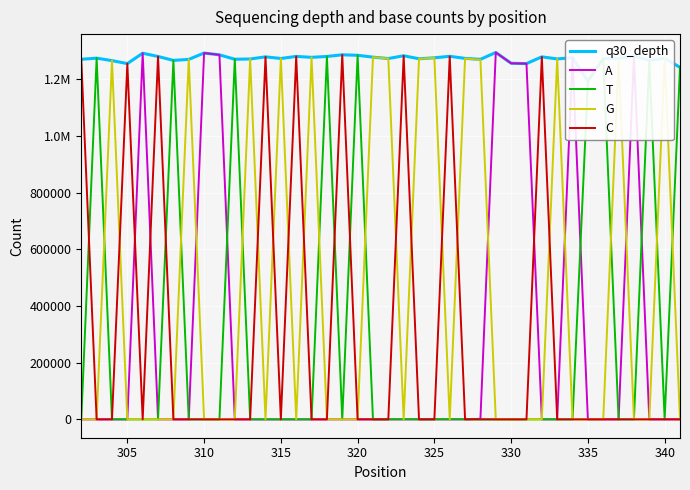

What position from the left is 315?

14